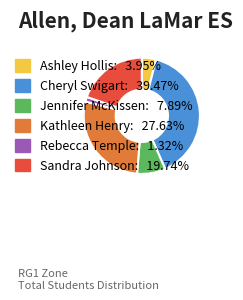

How many segments does this pie chart have?

6